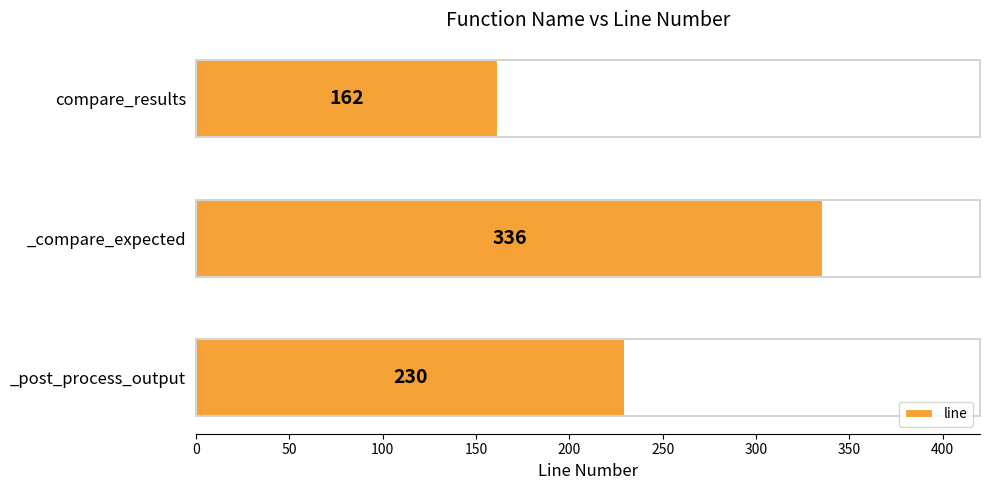

What is the difference between the second highest and minimum values?

68